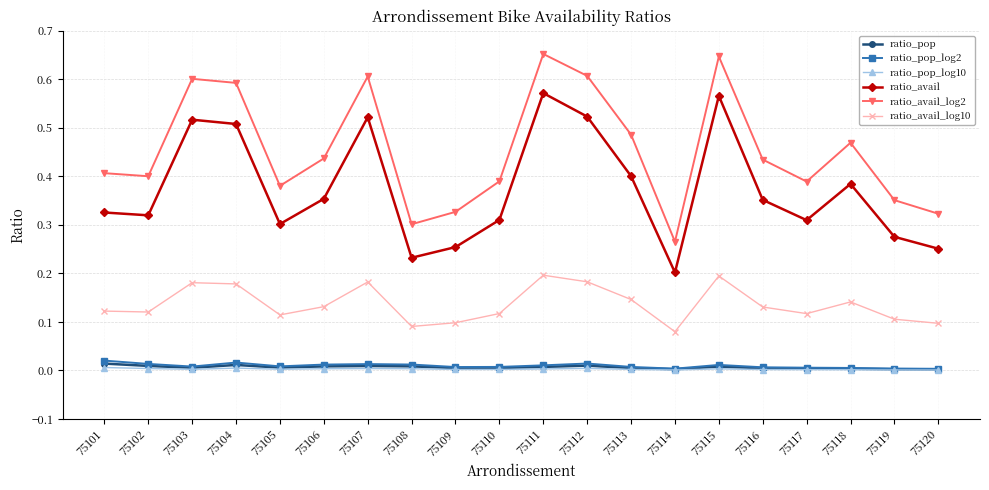

True or false: ratio_pop_log2 has a value of 0.0 at 75106.

True